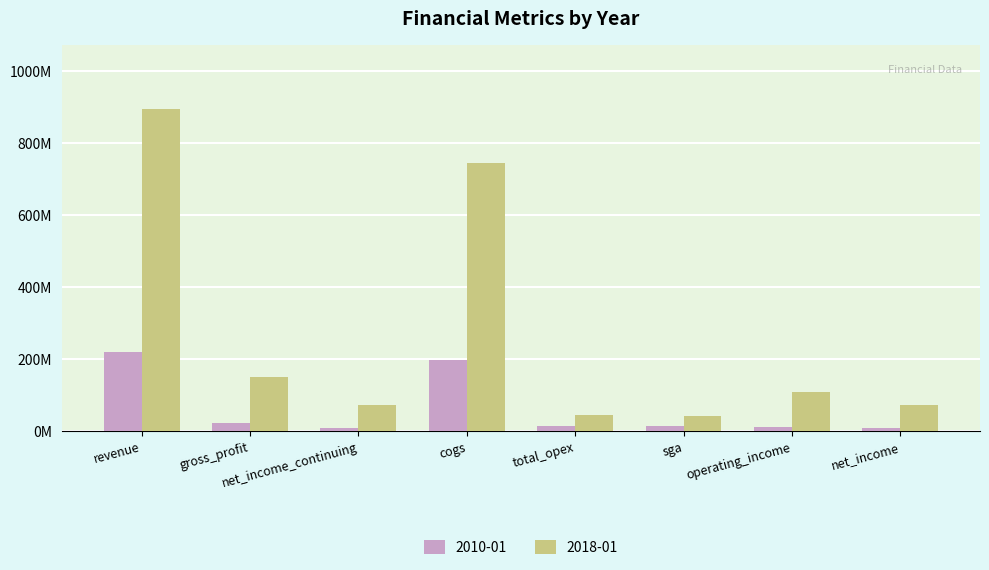

What is the value of the 2018-01 bar at the 8th from the left?

72011000